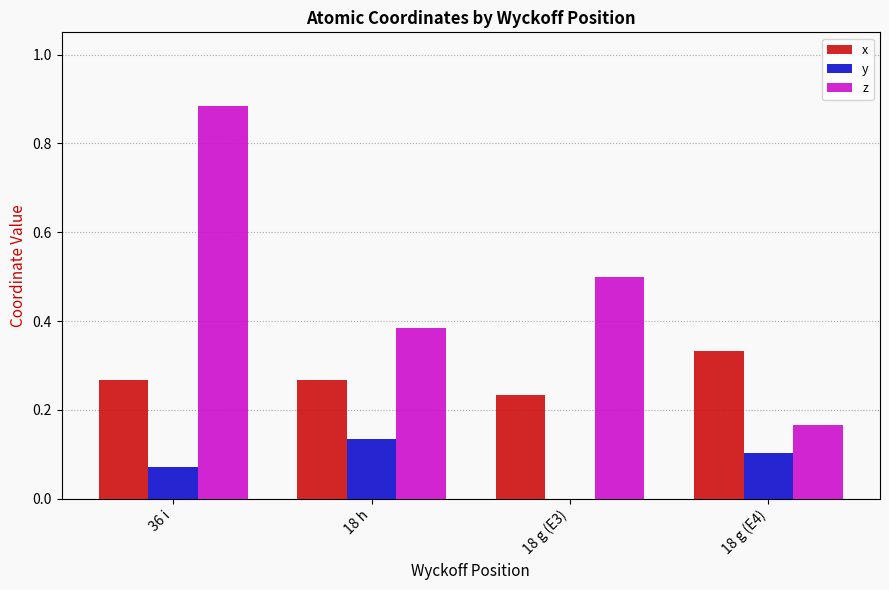

Is the value of y at 18 g (E4) greater than the value of z at 18 g (E3)?

No